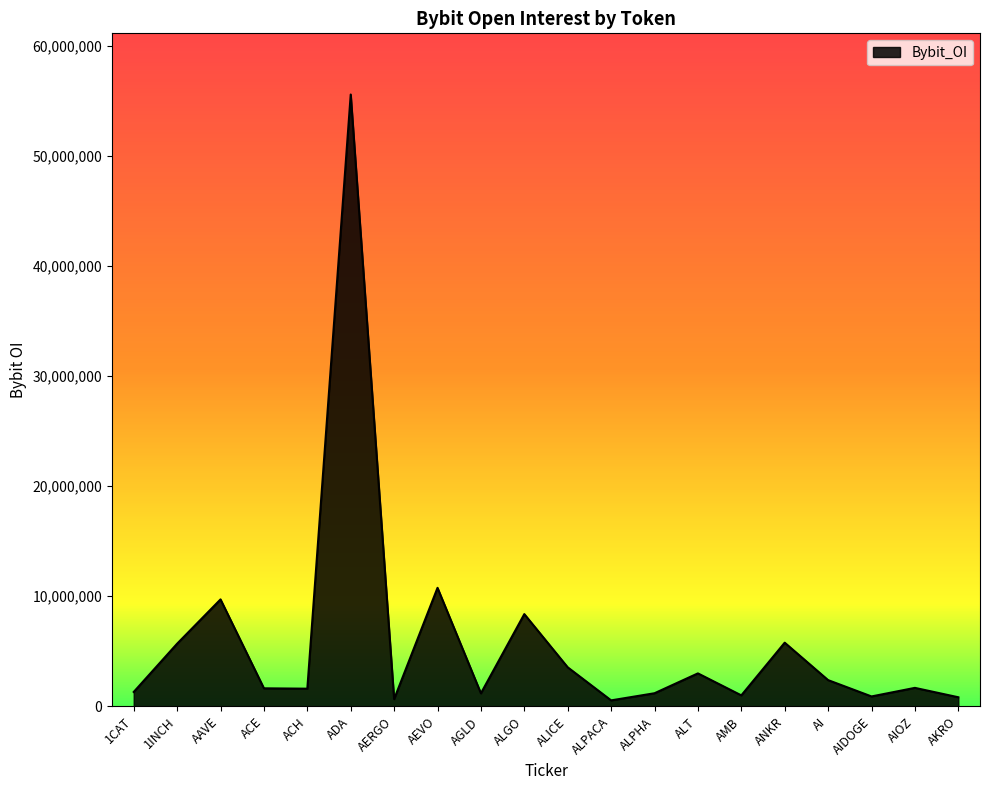

At which label does the data first exceed 1679570?

1INCH